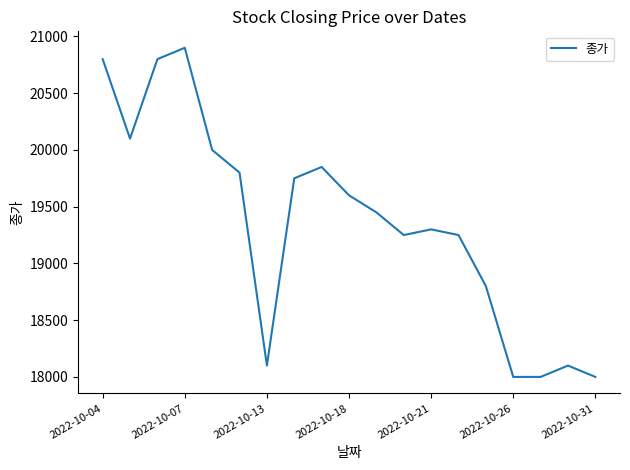

Does the chart have visible grid lines?

No